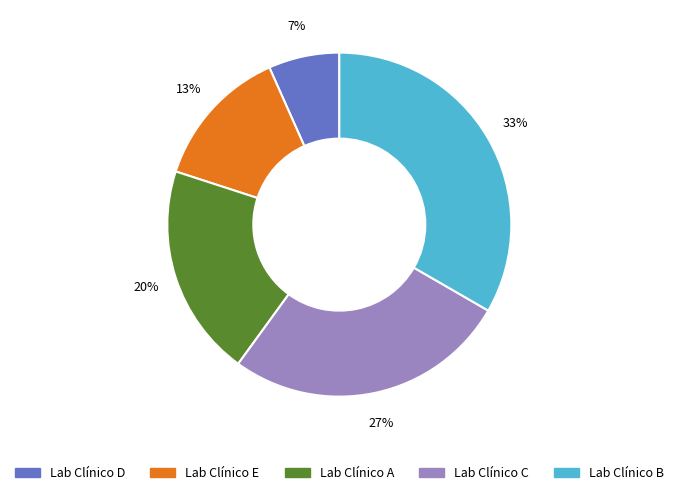

Combined, do Lab Clínico C and Lab Clínico D account for over 50%?

No